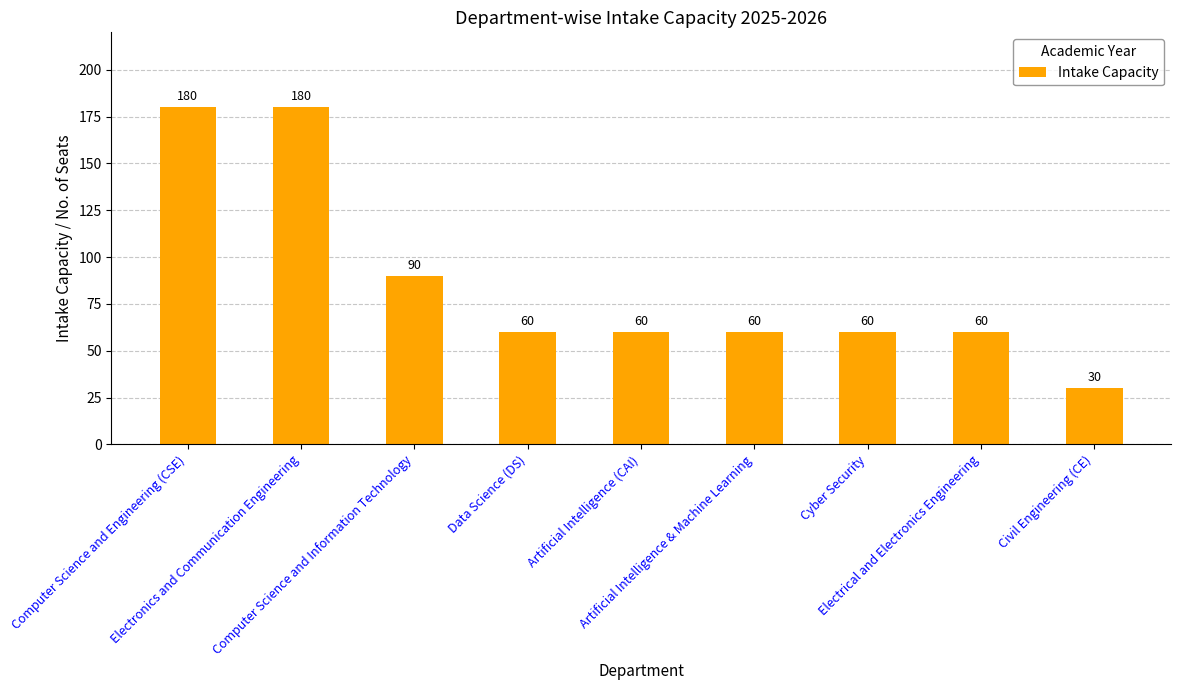

The chart shows a value of 60 at Data Science (DS). True or false?

True